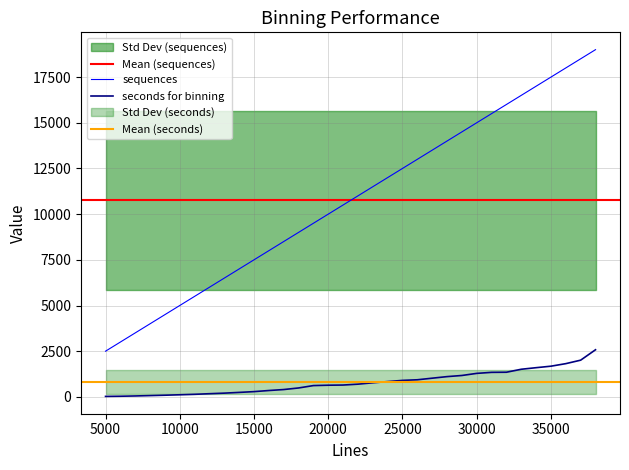

Is this an area chart (filled region under the line)?

No